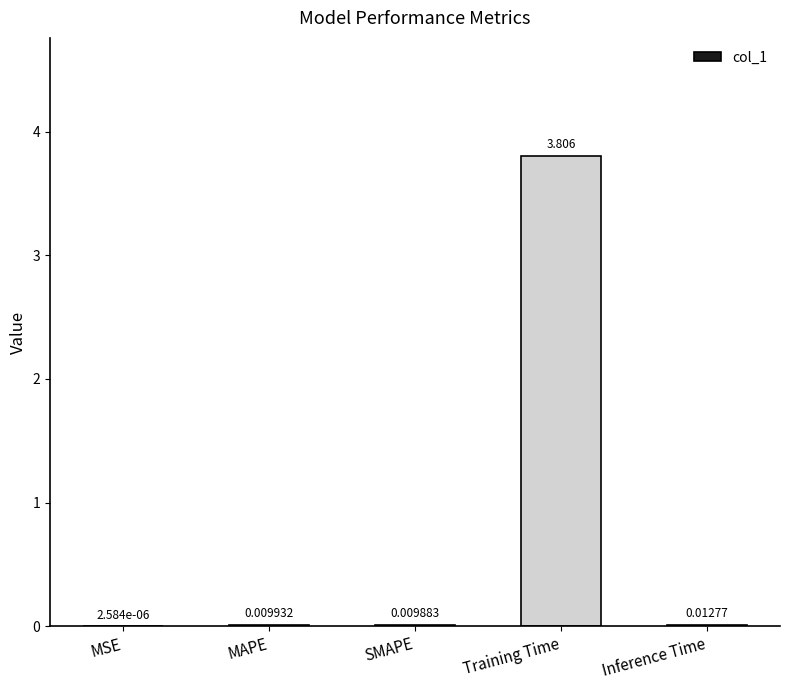

Between MAPE and SMAPE, which is larger?

MAPE